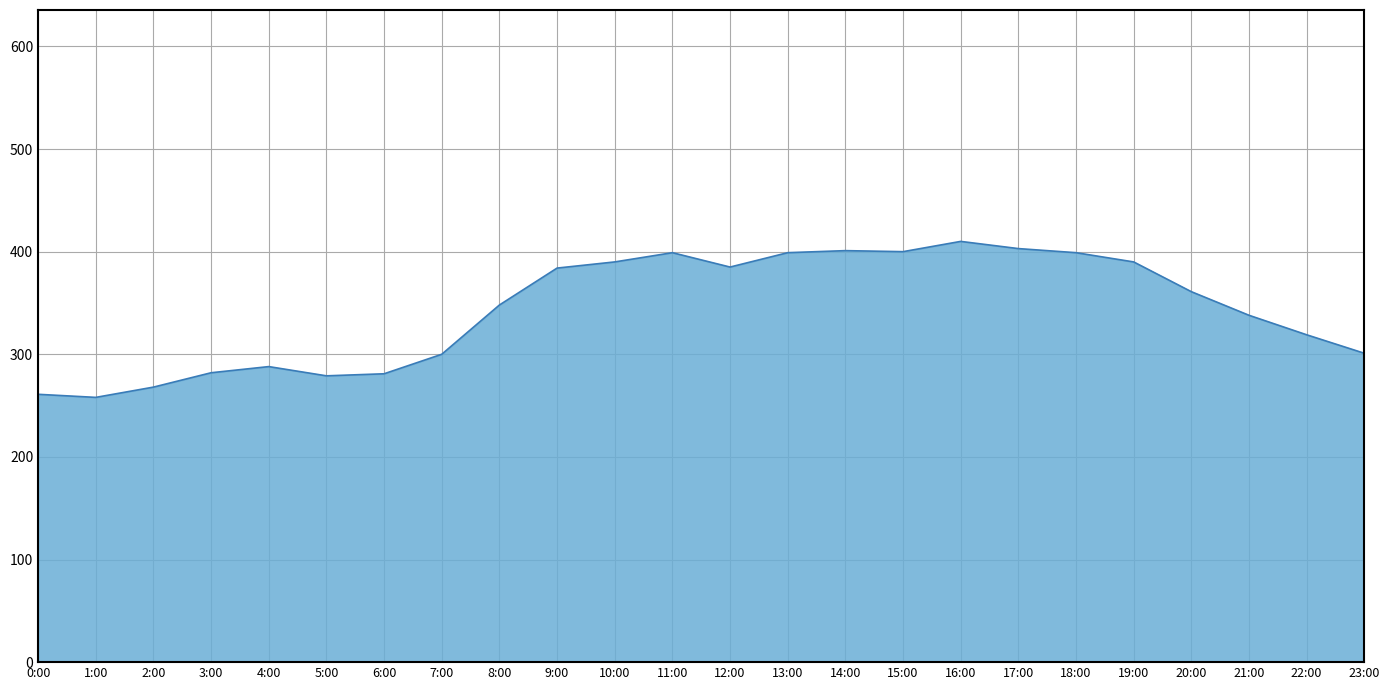

What is the ratio of the value at 17:00 to the value at 4:00?

1.4